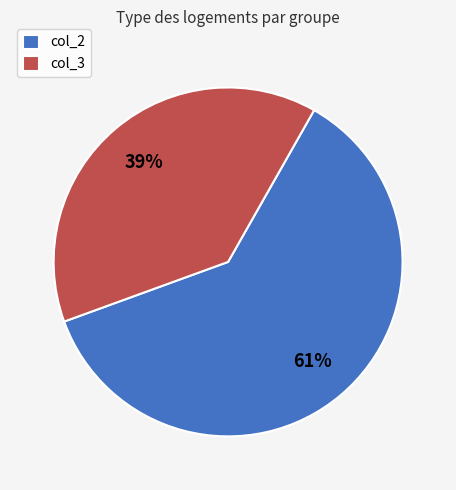

Rank the categories by value from lowest to highest.

col_3, col_2